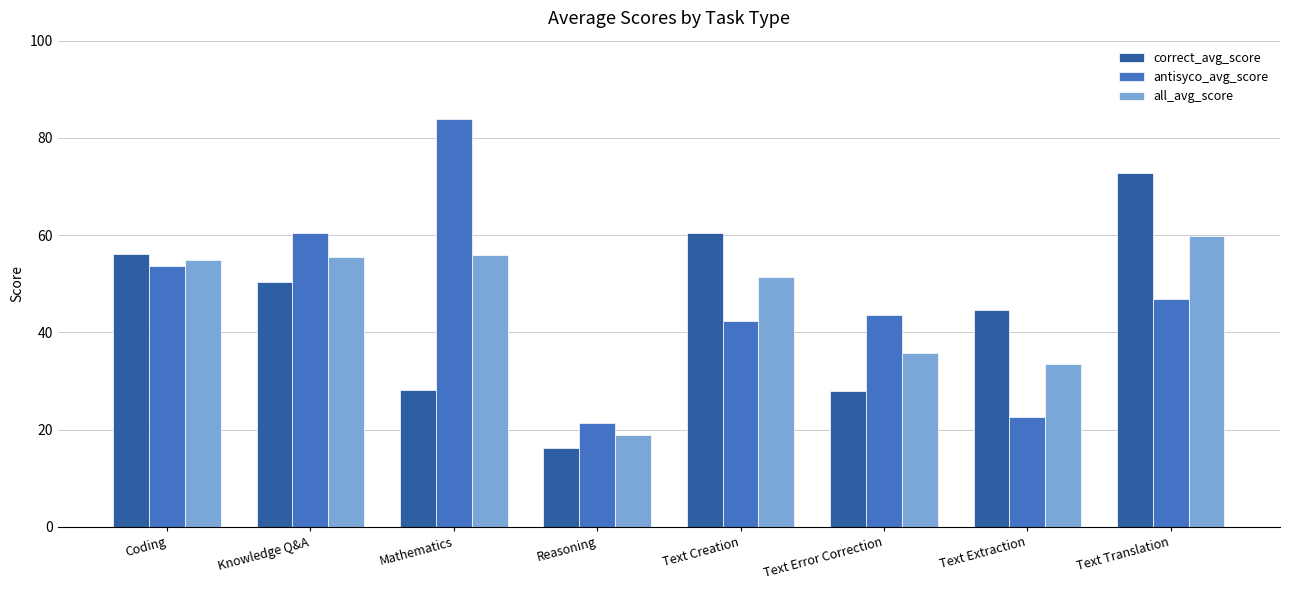

Is the value of all_avg_score at Reasoning greater than the value of antisyco_avg_score at Text Translation?

No